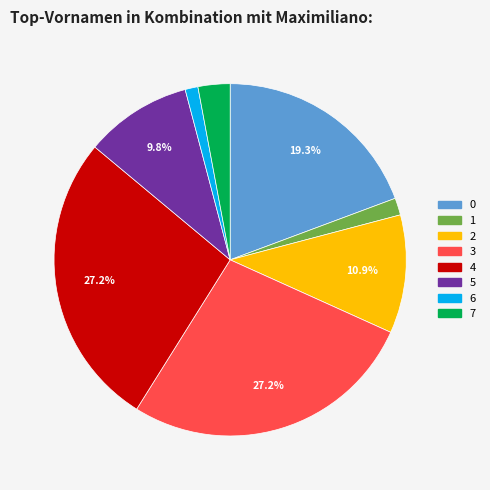

Does 7 account for over 50% of the chart?

No